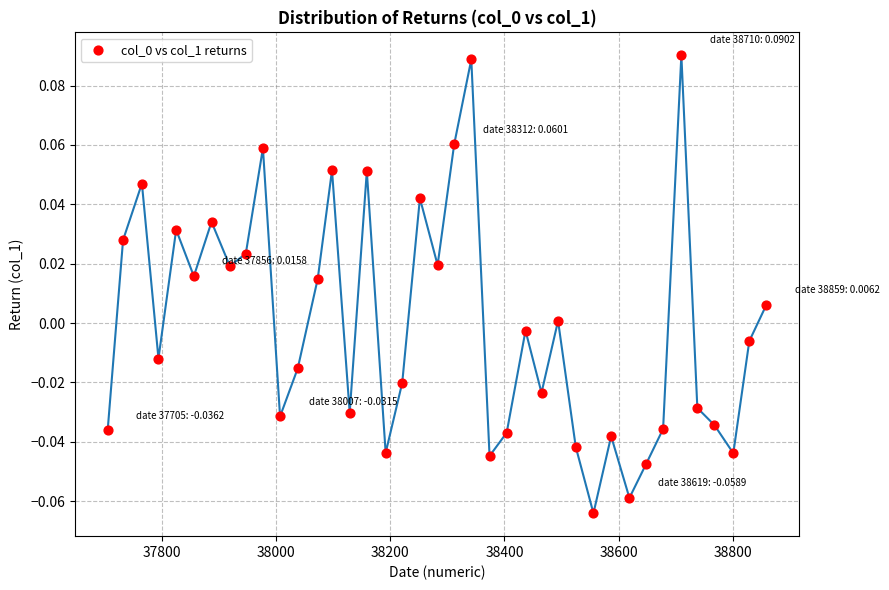

What is the range of X values (max minus min)?

1154.0